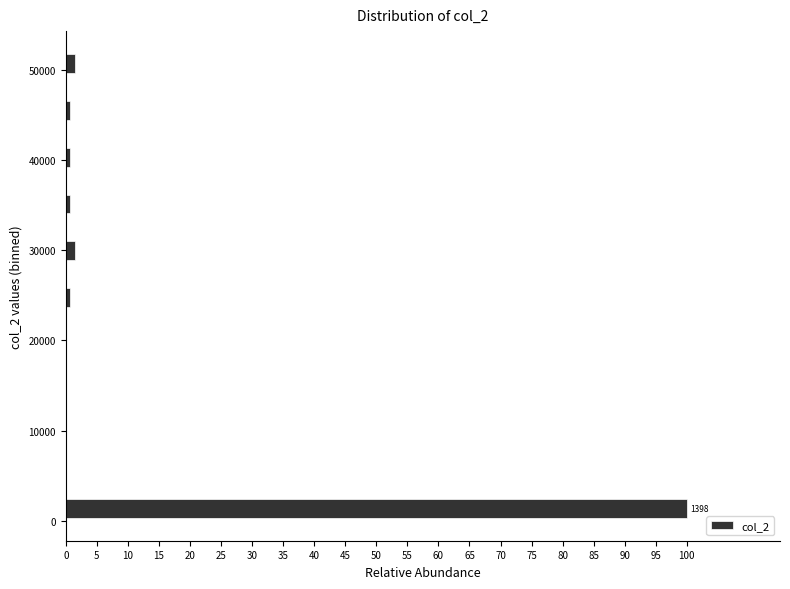

Read against the y-axis, roughly where is the centre of the longest bar?

1000